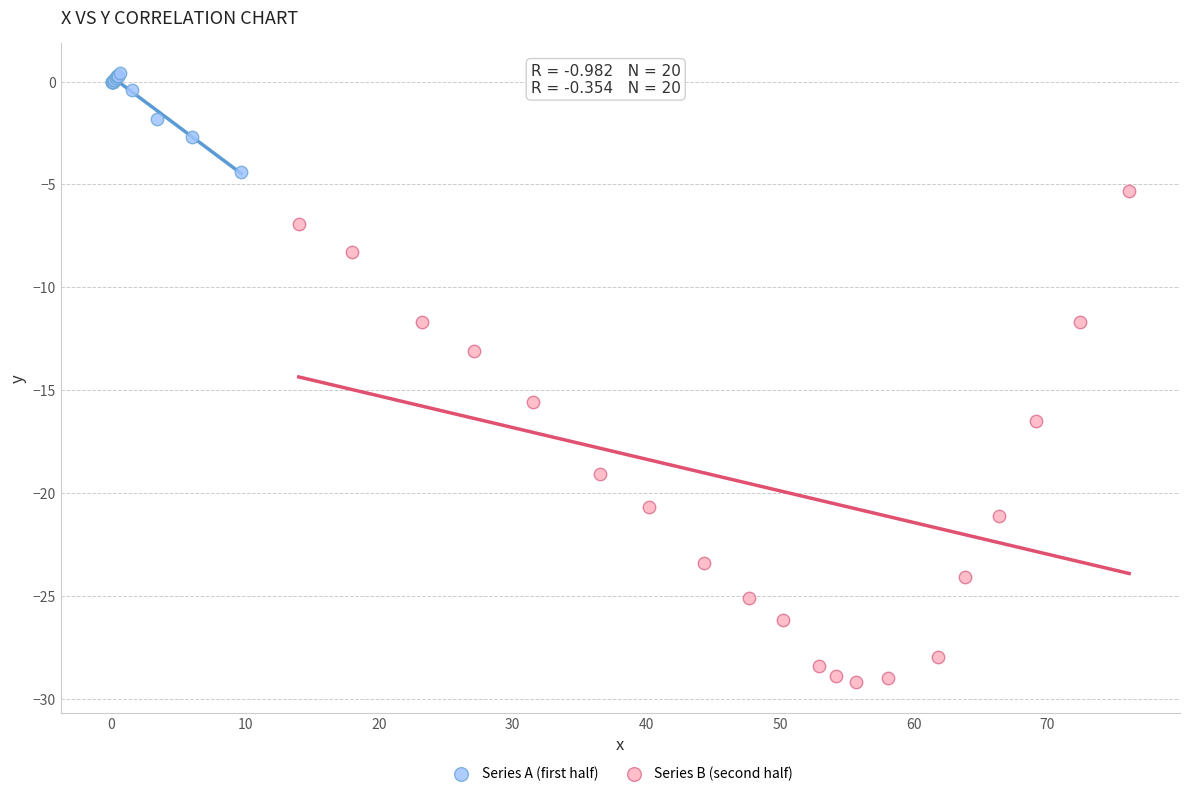

Which series reaches the maximum Y coordinate?

Series A (first half)